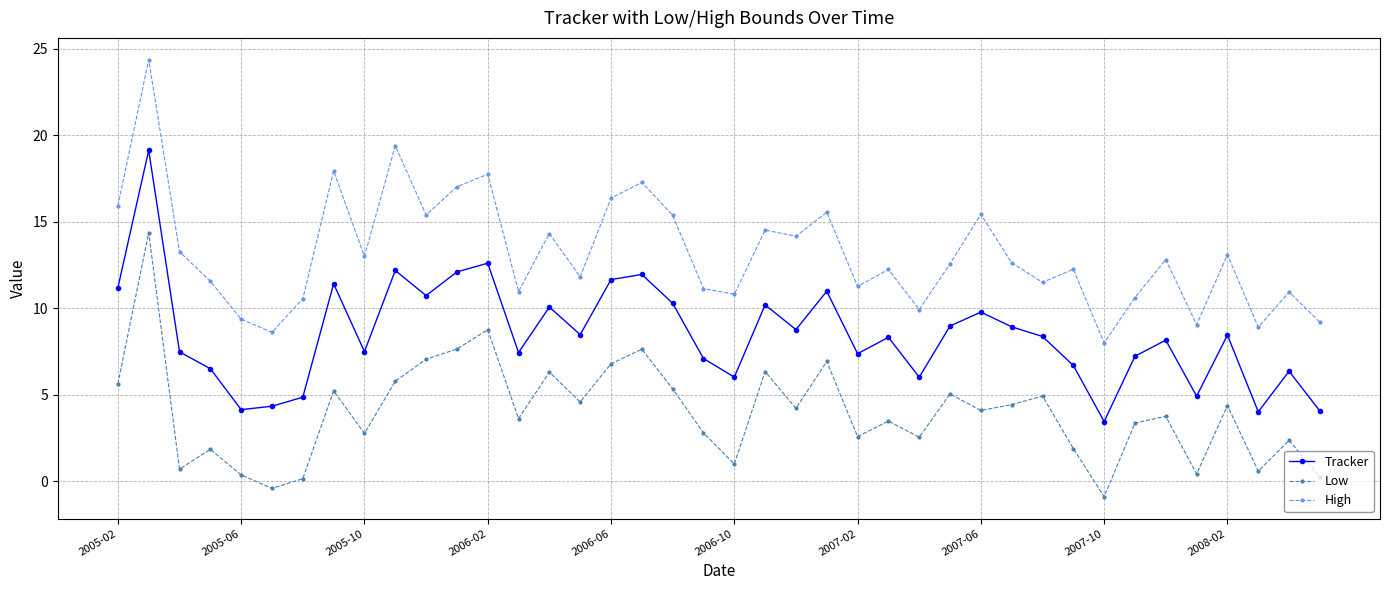

True or false: Low has more than 1 interior local peaks.

True